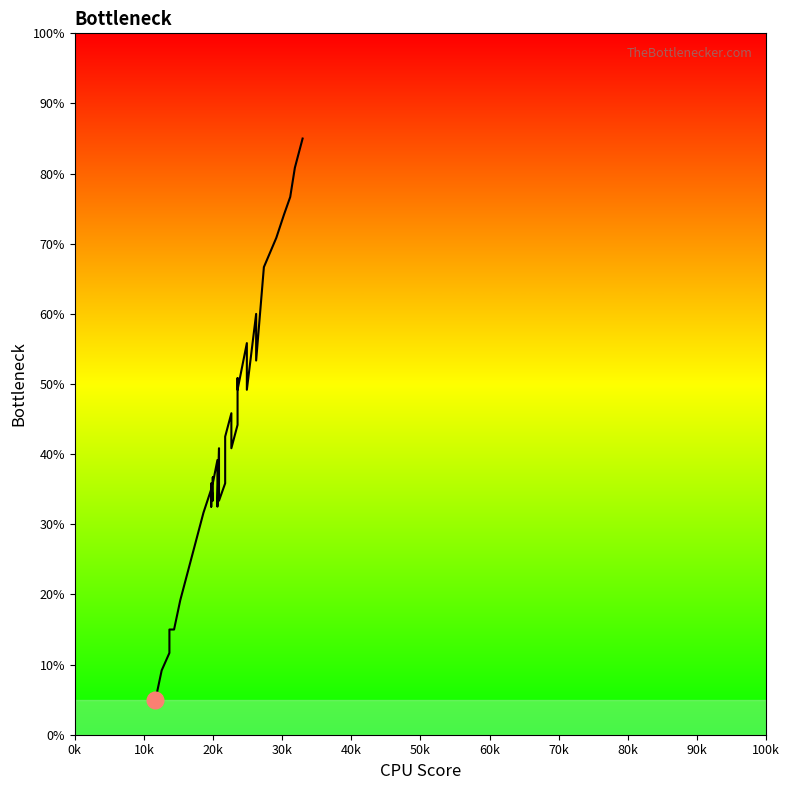

The chart shows a value of 16.9 at 90k. True or false?

False